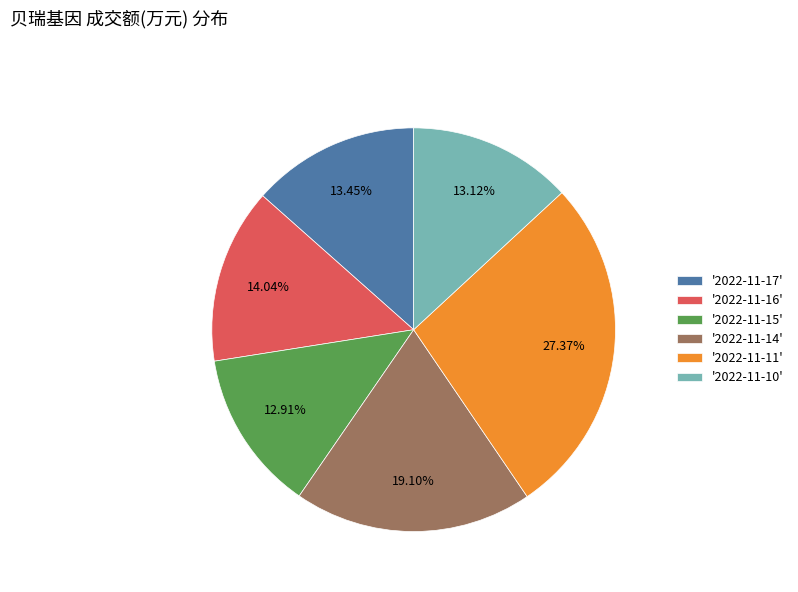

To the nearest percent, what is the difference between the largest and smallest slice percentages?

14%